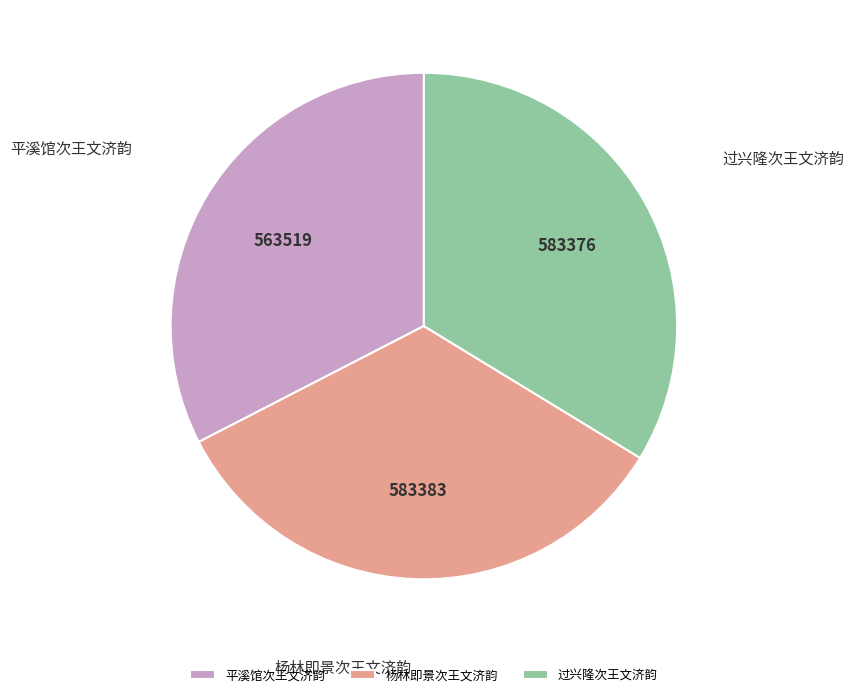

Is there any slice that represents more than half of the pie?

No